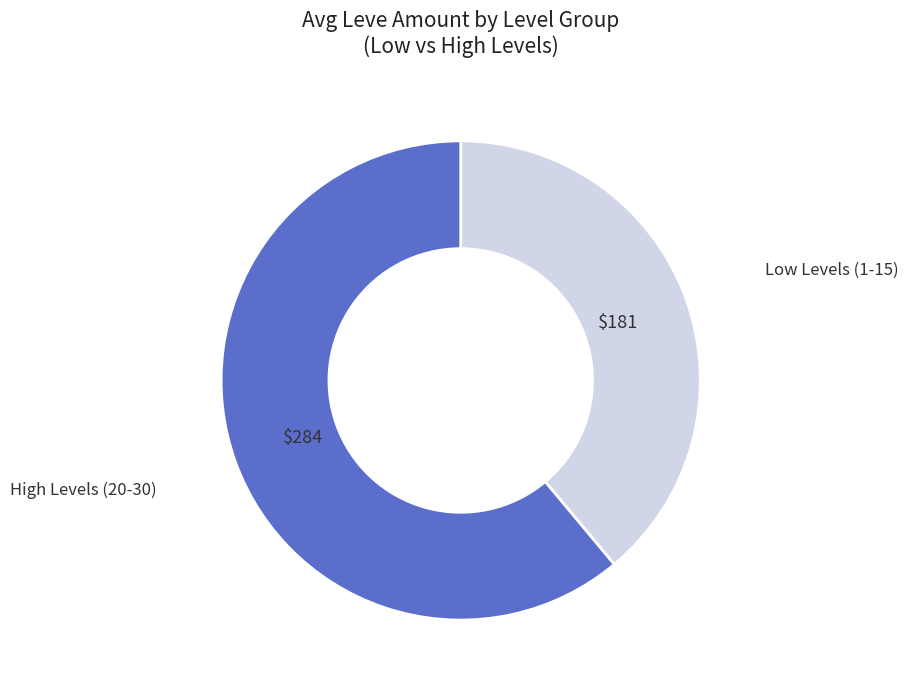

Does any single category account for the majority?

Yes